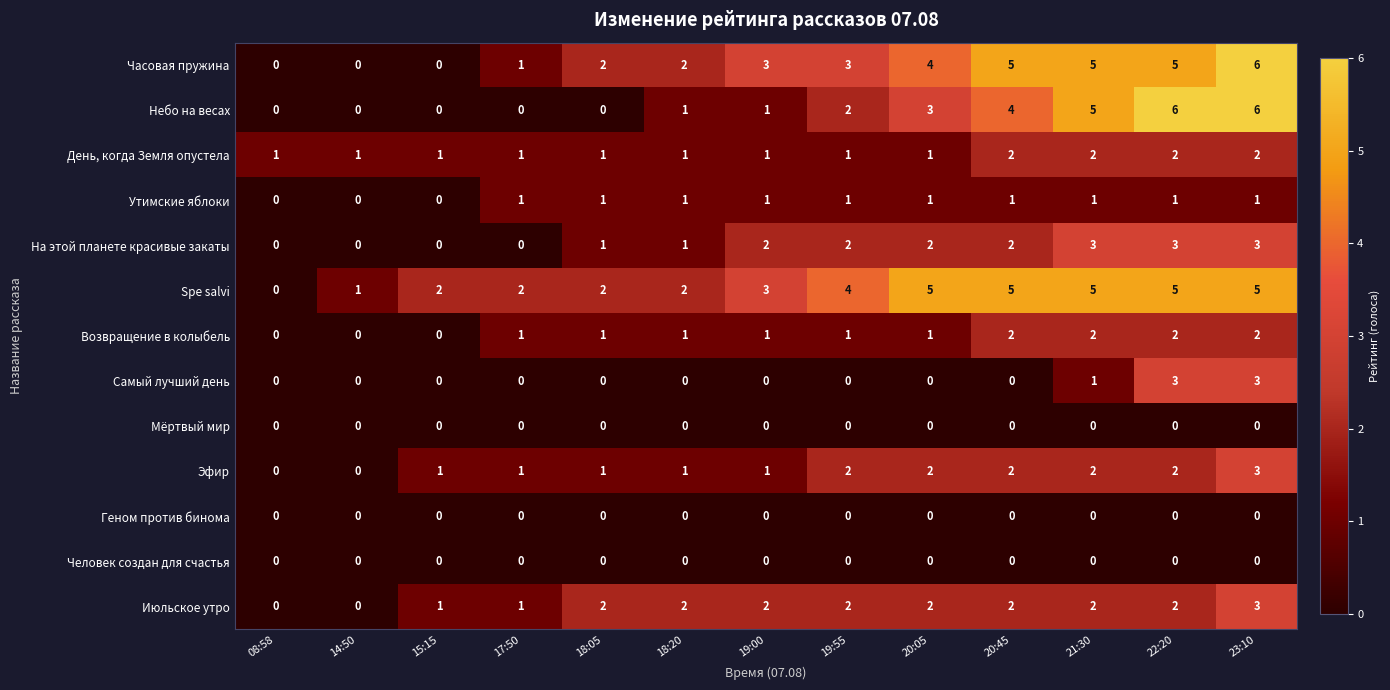

At which label is Самый лучший день closest to 1?

21:30